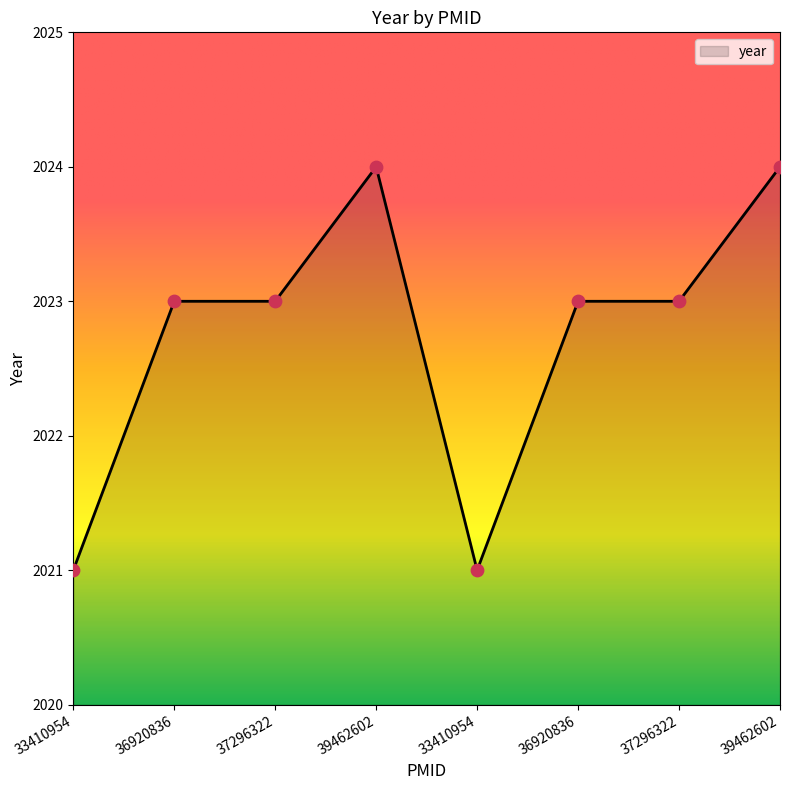

Which has a higher value, 39462602 or 39462602?

39462602